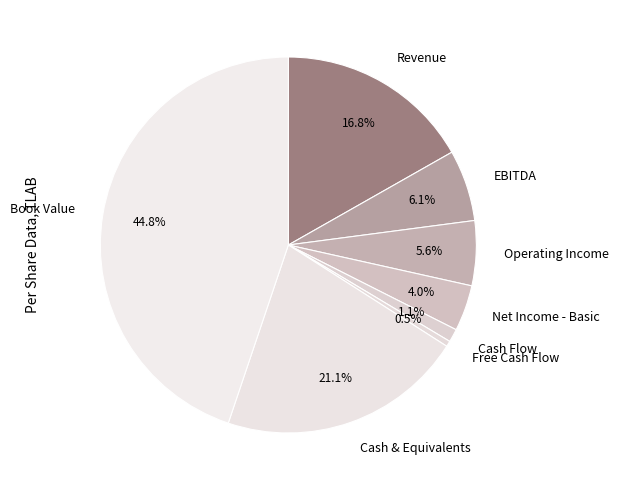

Does Cash Flow account for over 50% of the chart?

No